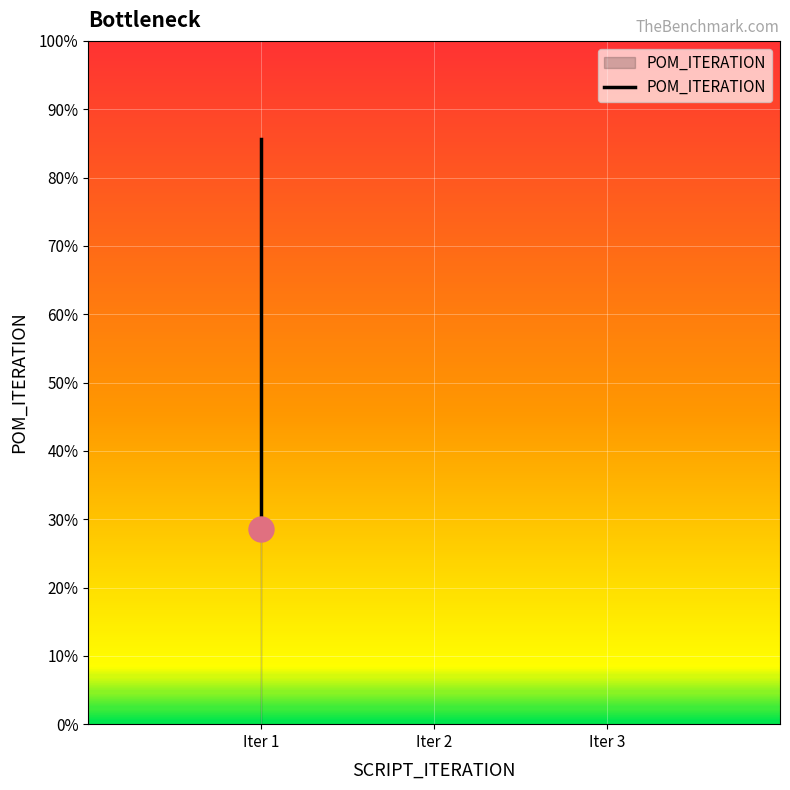

At which label does the data first exceed 2?

Iter 1